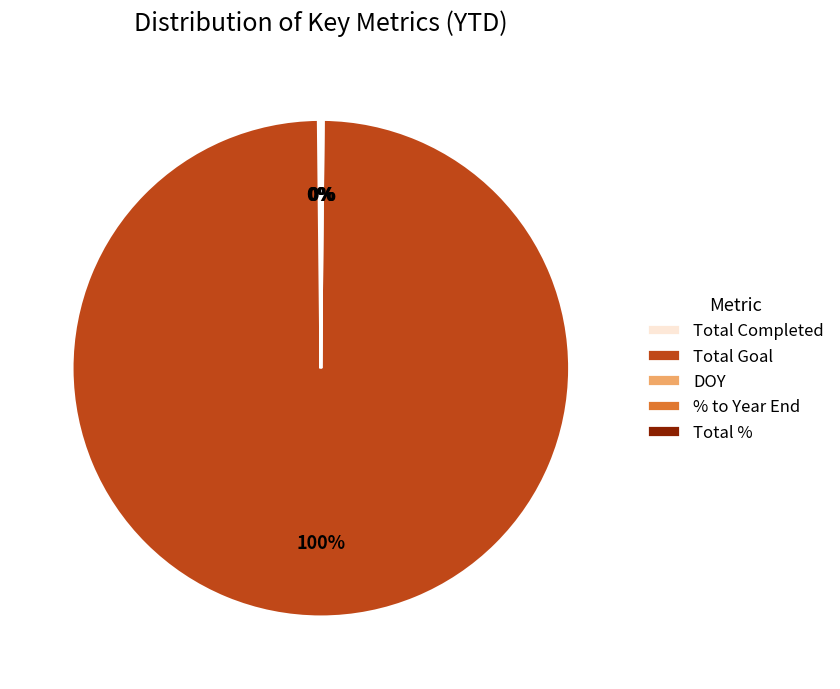

What is the largest slice in the pie chart?

Total Goal